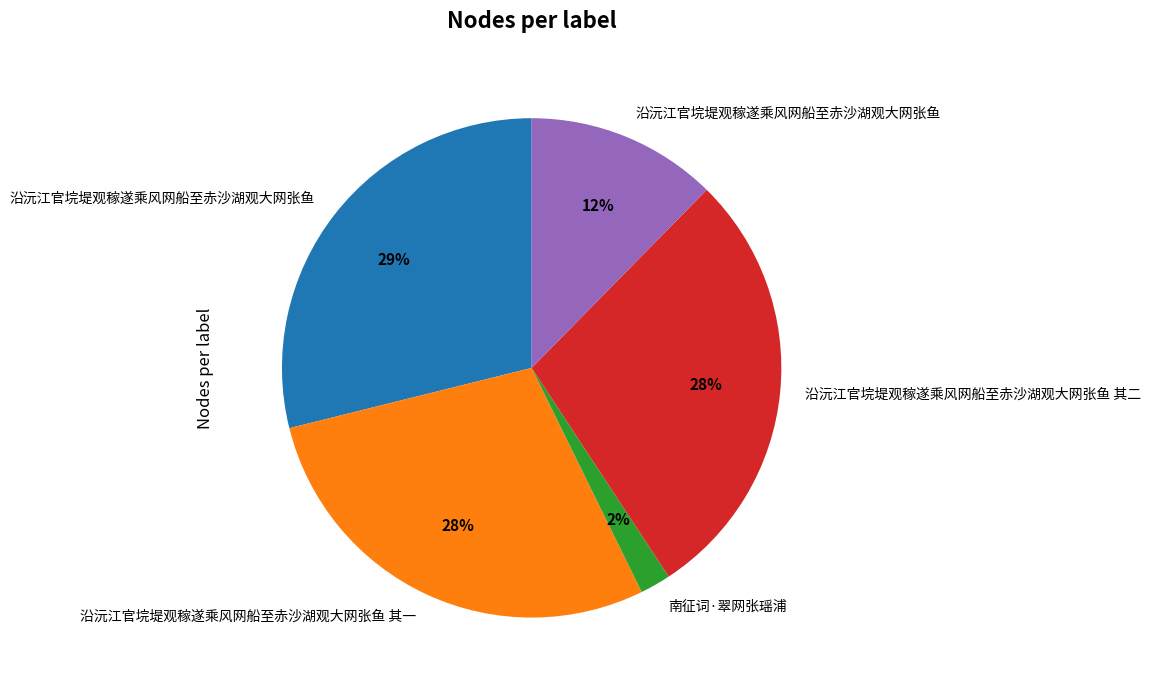

To the nearest percent, what is the difference between the largest and smallest slice percentages?

27%